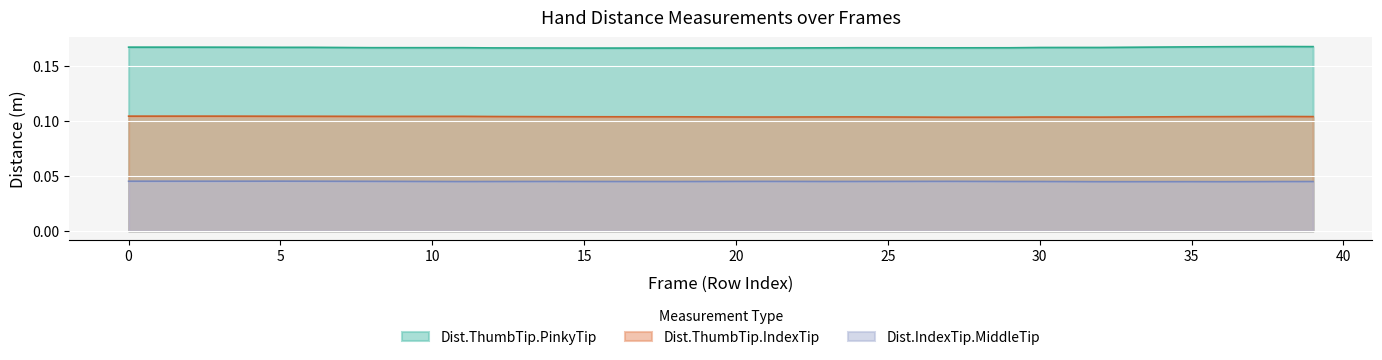

What is the maximum value for Dist.ThumbTip.IndexTip?

0.1